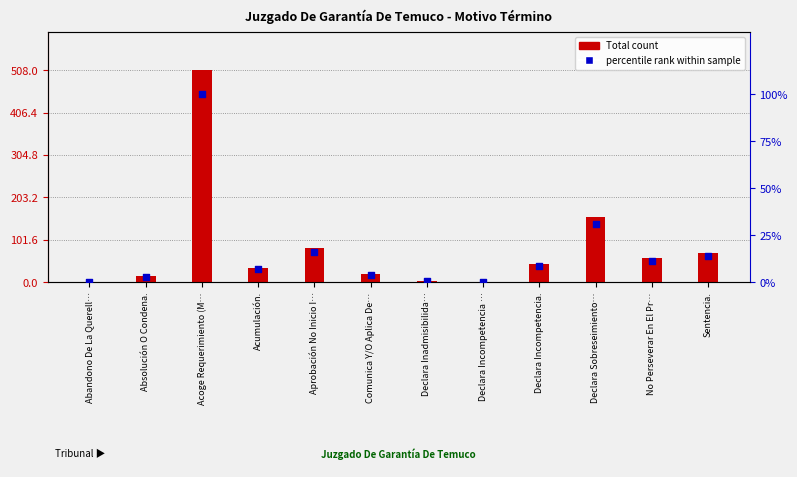

At how many categories does at least one series exceed 236?

1